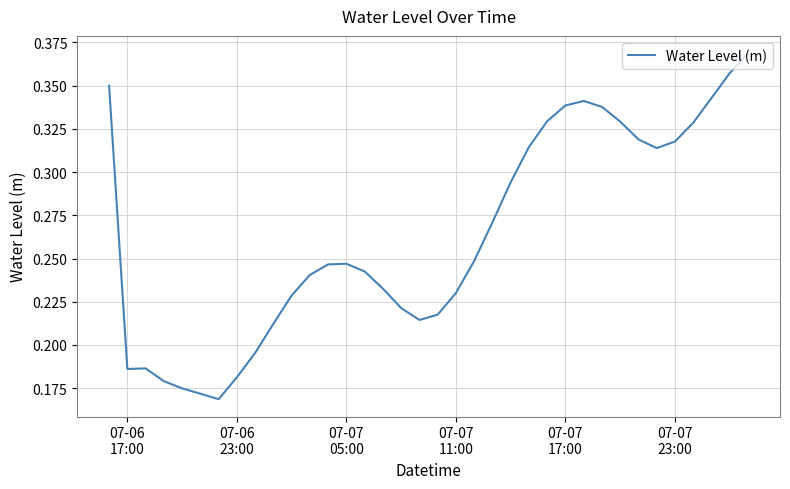

At which category does the data reach its first local valley?

07-06 17:00